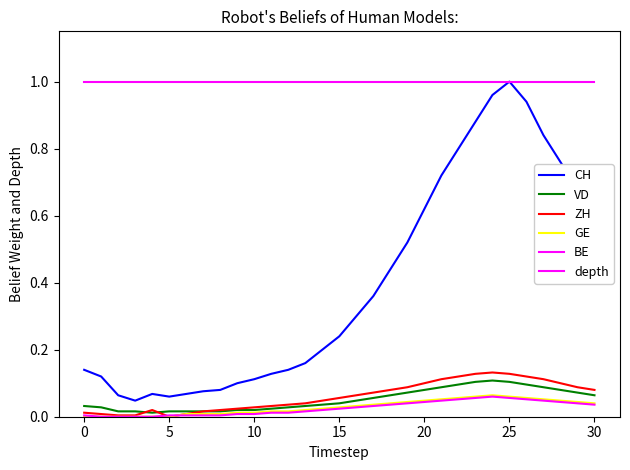

How many lines are shown in the chart?

6